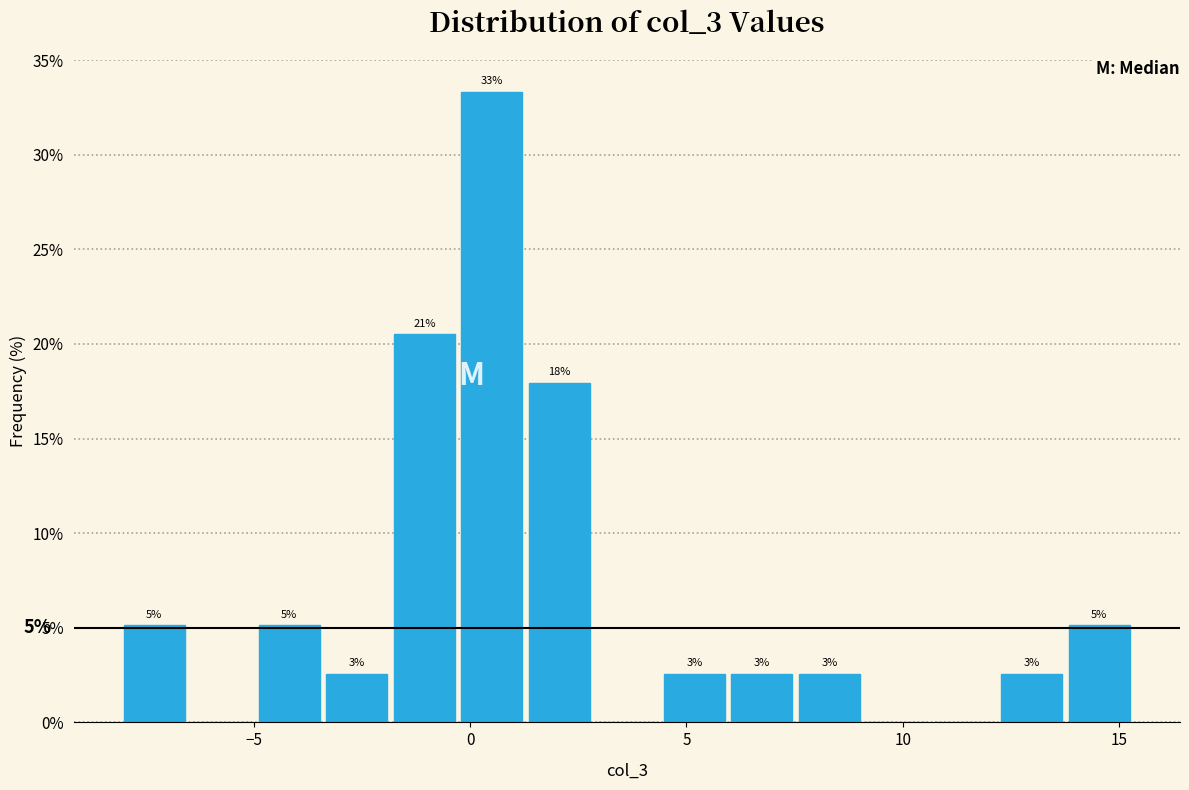

Around what value on the x-axis is the tallest bar? Give the approximate position of its centre, as read against the axis.

0.5